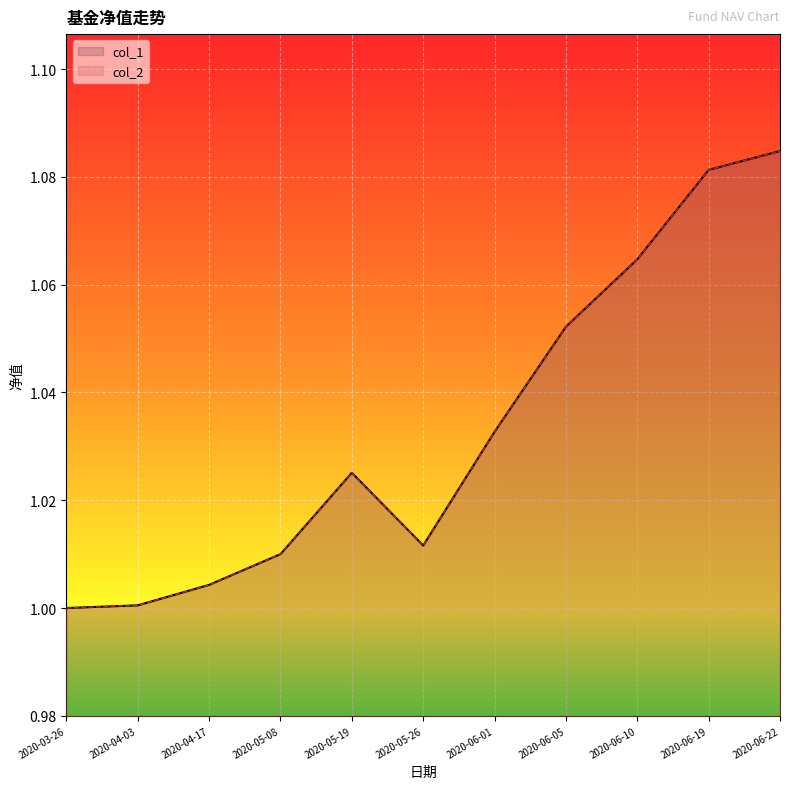

How many interior local valleys does the col_1 series have?

1